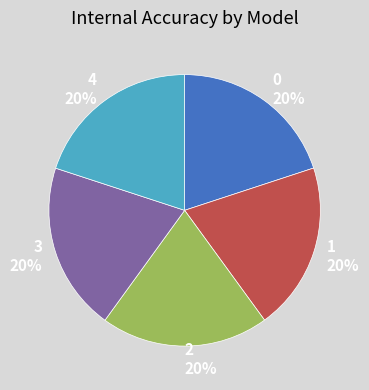

Do 2 20% and 4 20% together represent more than half of the pie?

No